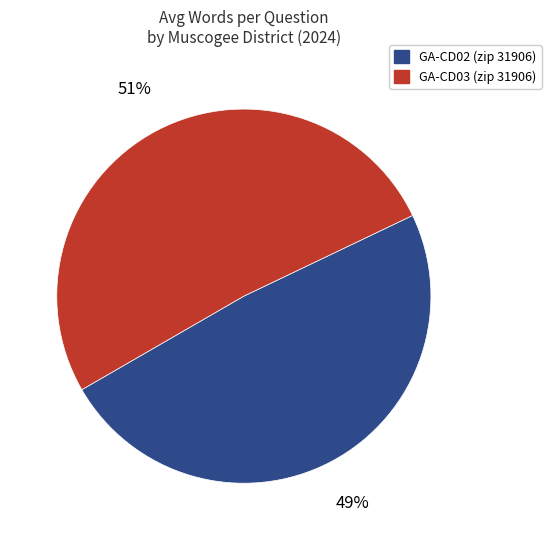

Is there a majority slice in this chart?

Yes